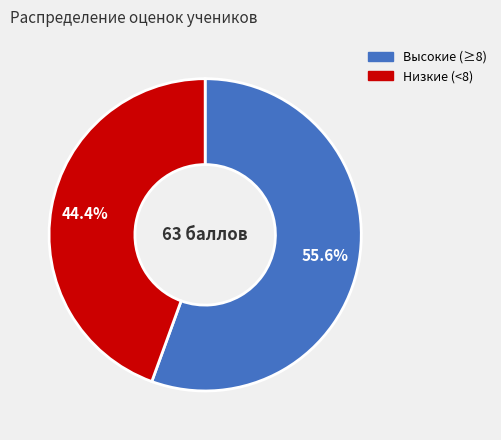

Does any single category account for the majority?

Yes